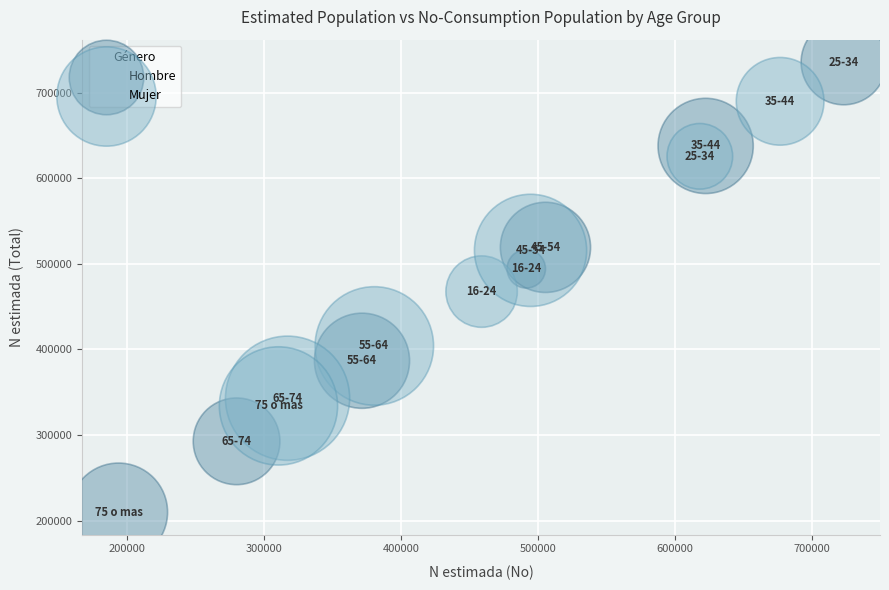

Which series contains the highest Y value?

Hombre